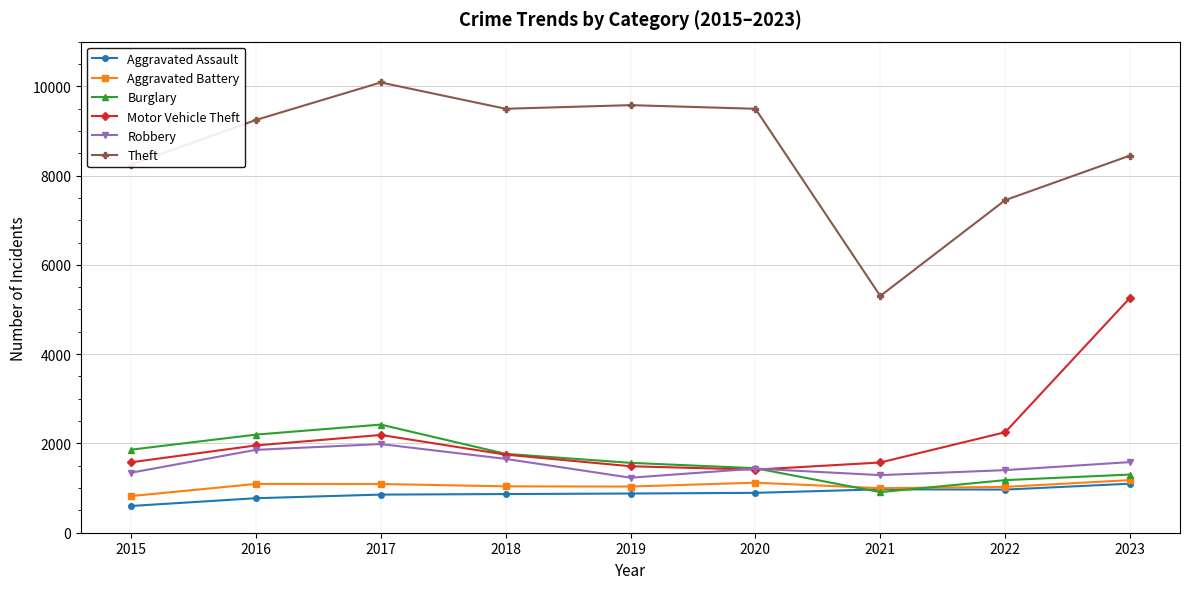

What is the value of the Aggravated Assault point at the 7th from the left?

972